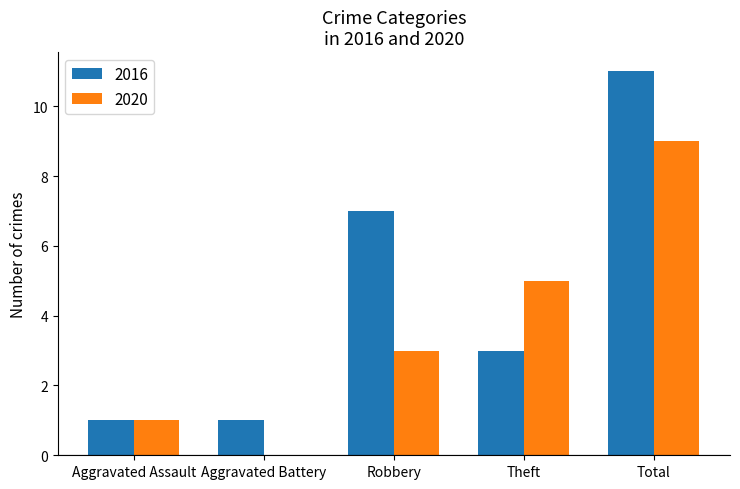

Is the value of 2020 at Theft greater than the value of 2016 at Total?

No